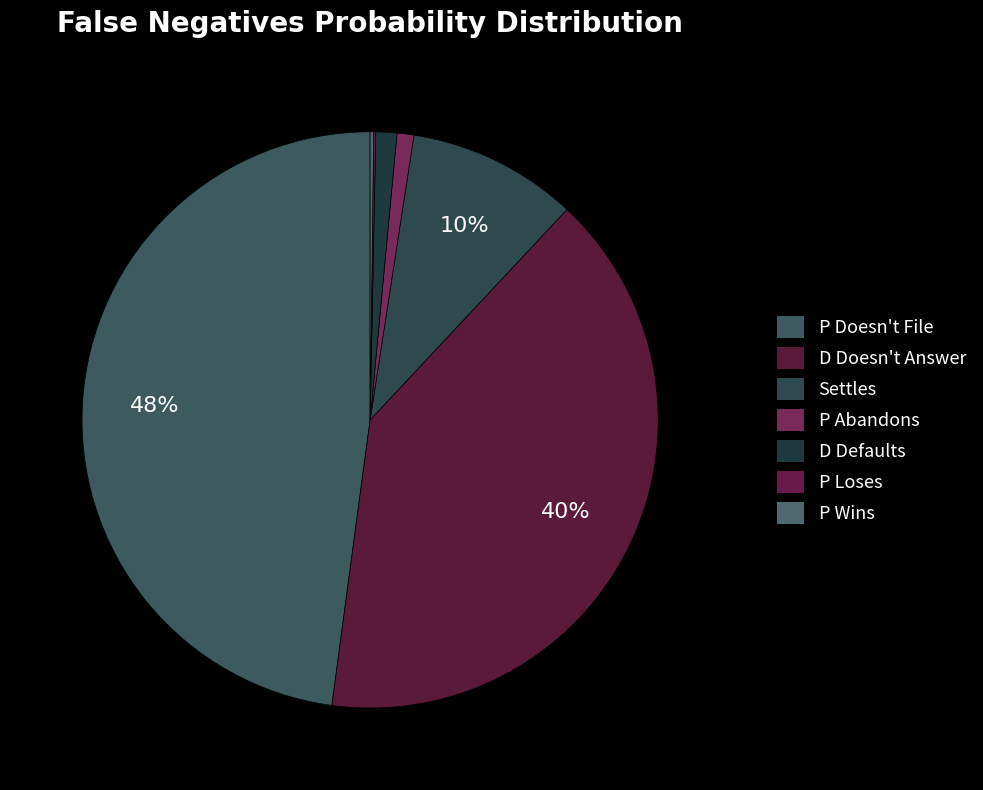

Is it true that P Loses is 7% of the pie?

False